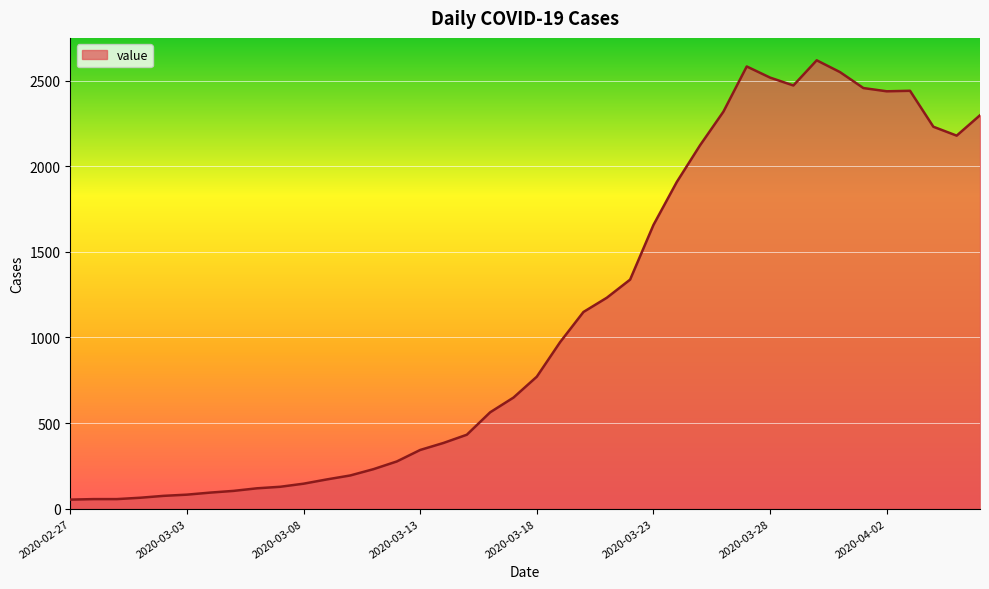

What is the greatest value displayed?

2619